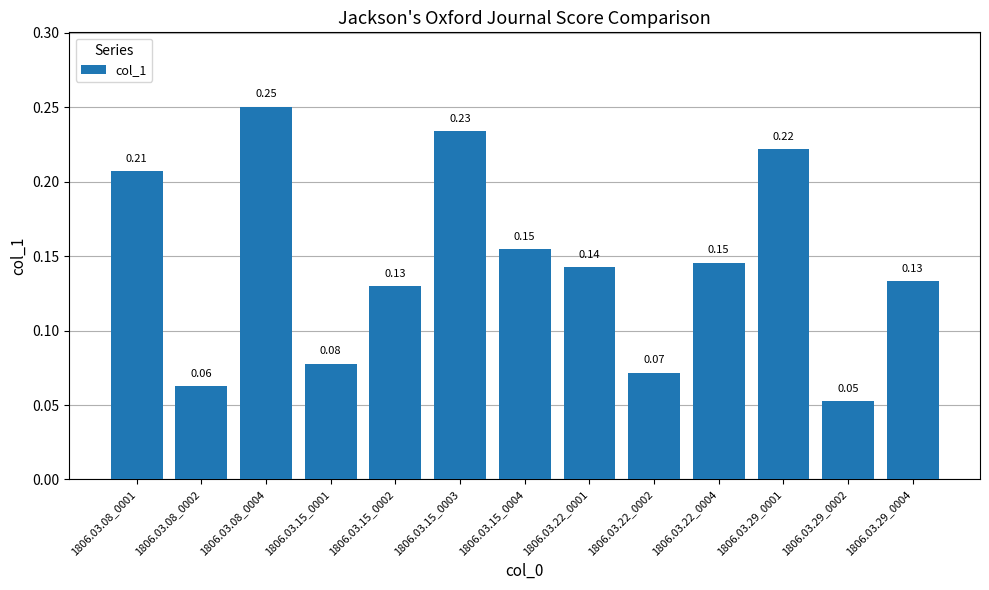

The value at 1806.03.15_0003 is 0.4. True or false?

False